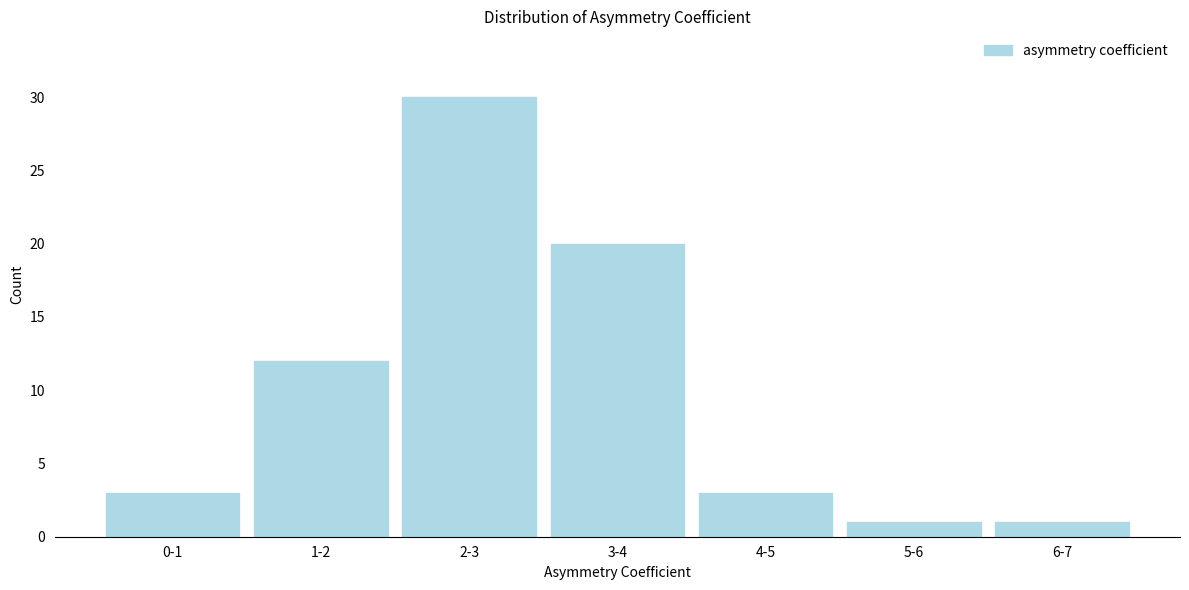

Reading right to left, what are all the values shown in this chart?

6-7=1	5-6=1	4-5=3	3-4=20	2-3=30	1-2=12	0-1=3